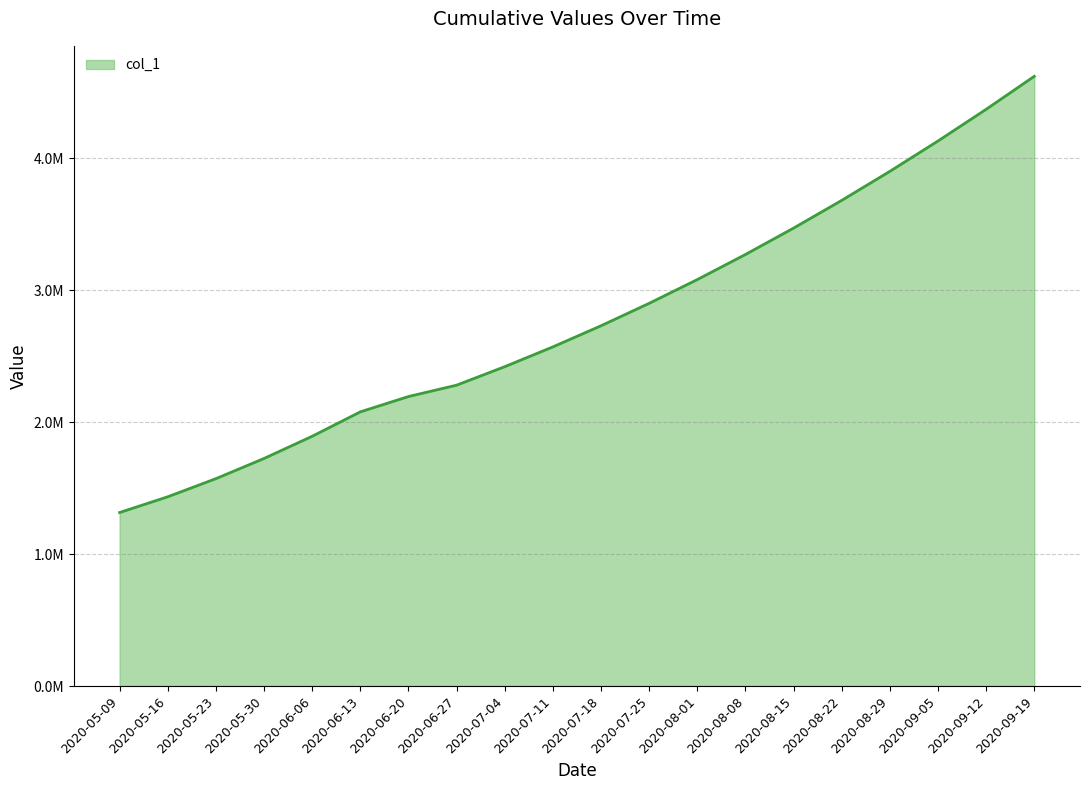

What is the difference between the maximum and minimum values?

3304901.0